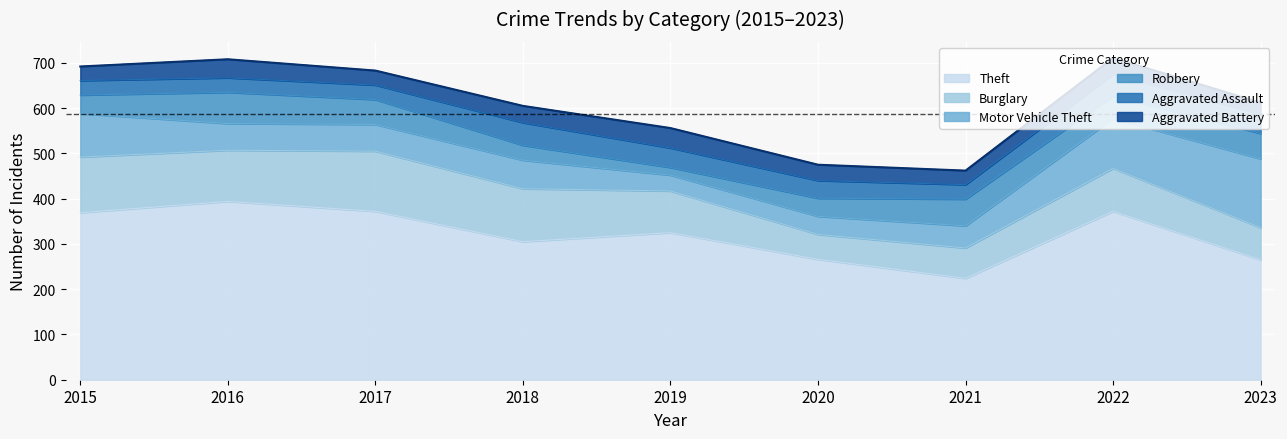

How many values in the Robbery series exceed 50?

4